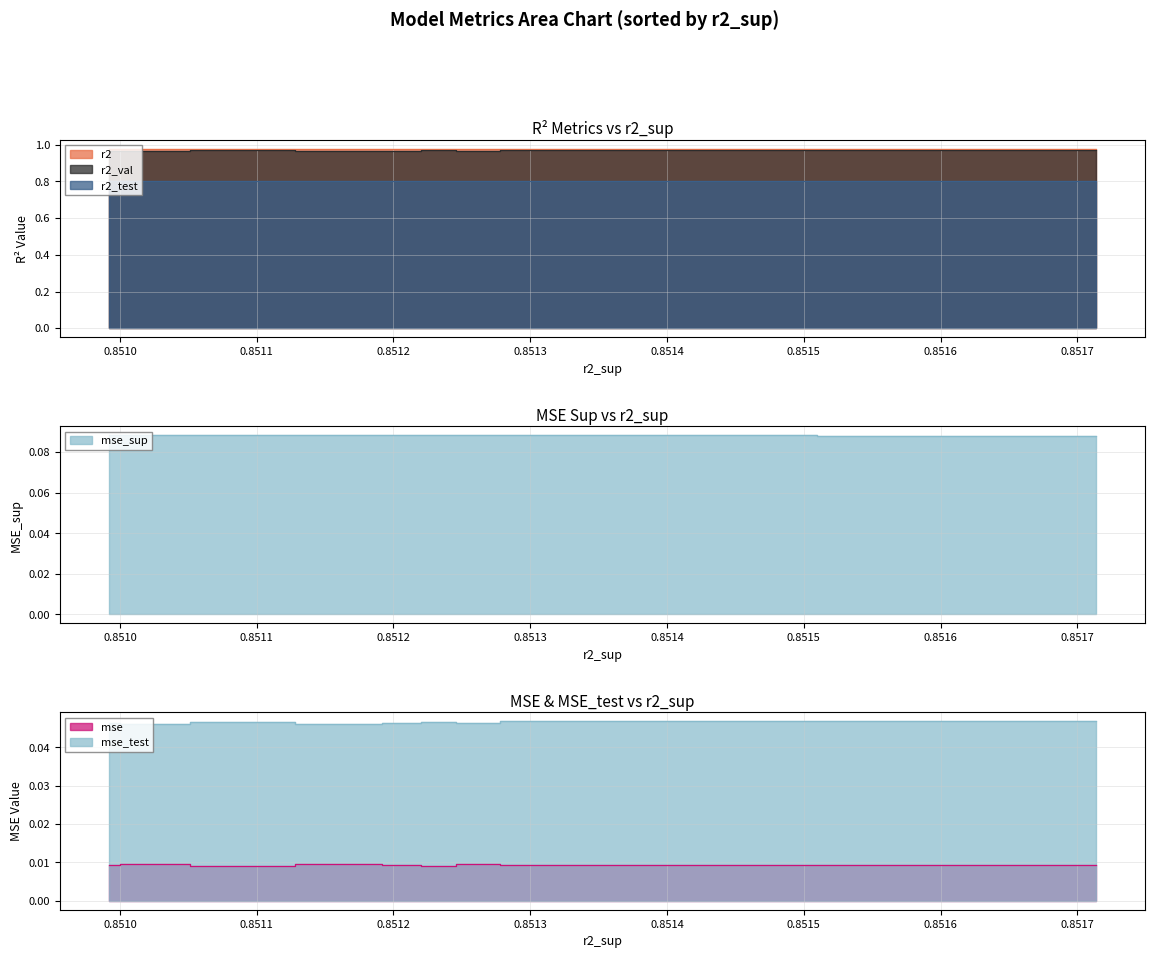

Reading left to right, extract all data points from this chart.

r2: model_3_19_0=1.0	model_3_19_1=1.0	model_3_19_6=1.0	model_3_19_2=1.0	model_3_19_5=1.0	model_3_19_9=1.0	model_3_19_3=1.0	model_3_19_8=1.0	model_3_19_7=1.0	model_3_19_4=1.0
r2_test: model_3_19_0=0.8	model_3_19_1=0.8	model_3_19_6=0.8	model_3_19_2=0.8	model_3_19_5=0.8	model_3_19_9=0.8	model_3_19_3=0.8	model_3_19_8=0.8	model_3_19_7=0.8	model_3_19_4=0.8
r2_val: model_3_19_0=1.0	model_3_19_1=1.0	model_3_19_6=1.0	model_3_19_2=1.0	model_3_19_5=1.0	model_3_19_9=1.0	model_3_19_3=1.0	model_3_19_8=1.0	model_3_19_7=1.0	model_3_19_4=1.0
mse: model_3_19_0=0.0	model_3_19_1=0.0	model_3_19_6=0.0	model_3_19_2=0.0	model_3_19_5=0.0	model_3_19_9=0.0	model_3_19_3=0.0	model_3_19_8=0.0	model_3_19_7=0.0	model_3_19_4=0.0
mse_sup: model_3_19_0=0.1	model_3_19_1=0.1	model_3_19_6=0.1	model_3_19_2=0.1	model_3_19_5=0.1	model_3_19_9=0.1	model_3_19_3=0.1	model_3_19_8=0.1	model_3_19_7=0.1	model_3_19_4=0.1
mse_test: model_3_19_0=0.0	model_3_19_1=0.0	model_3_19_6=0.0	model_3_19_2=0.0	model_3_19_5=0.0	model_3_19_9=0.0	model_3_19_3=0.0	model_3_19_8=0.0	model_3_19_7=0.0	model_3_19_4=0.0